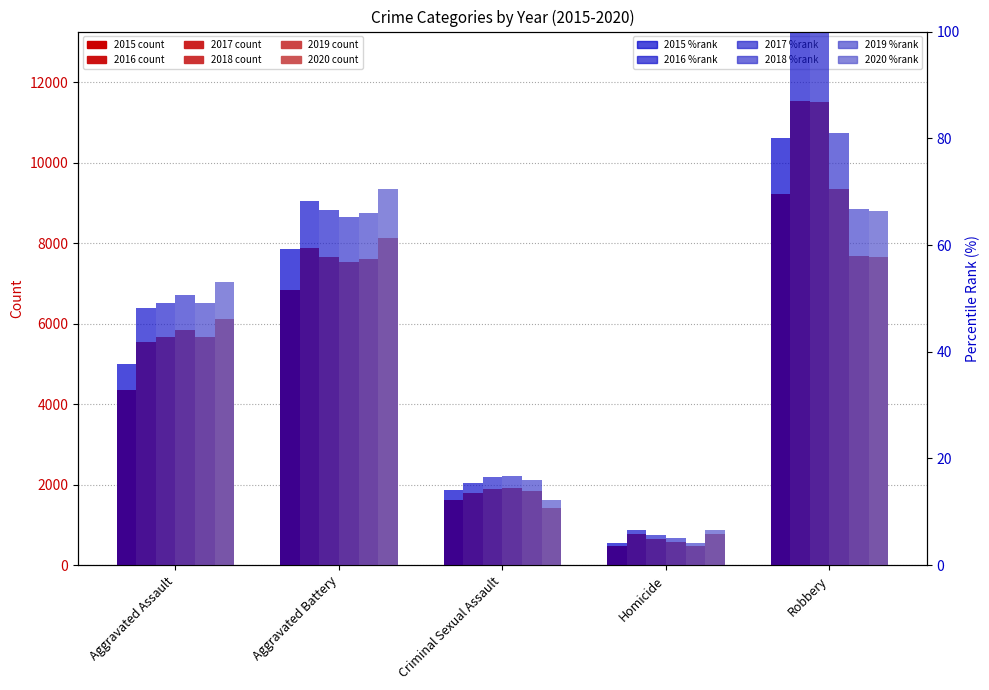

What is the label of the 2nd bar from the right?

Homicide